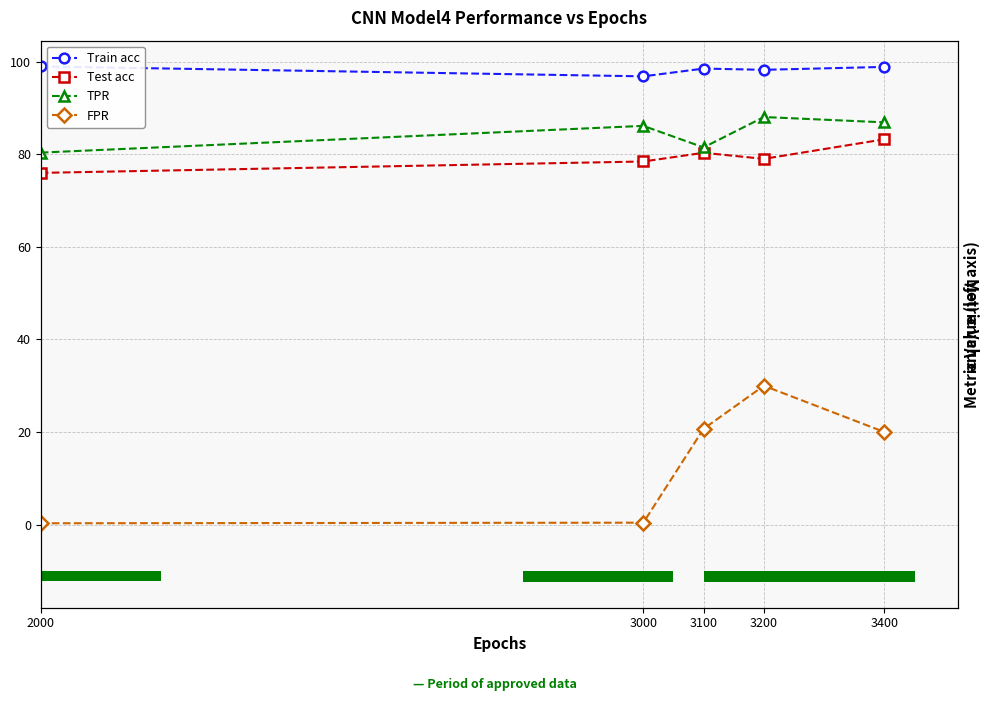

What is the value of the TPR bar at the 2nd from the left?

86.2